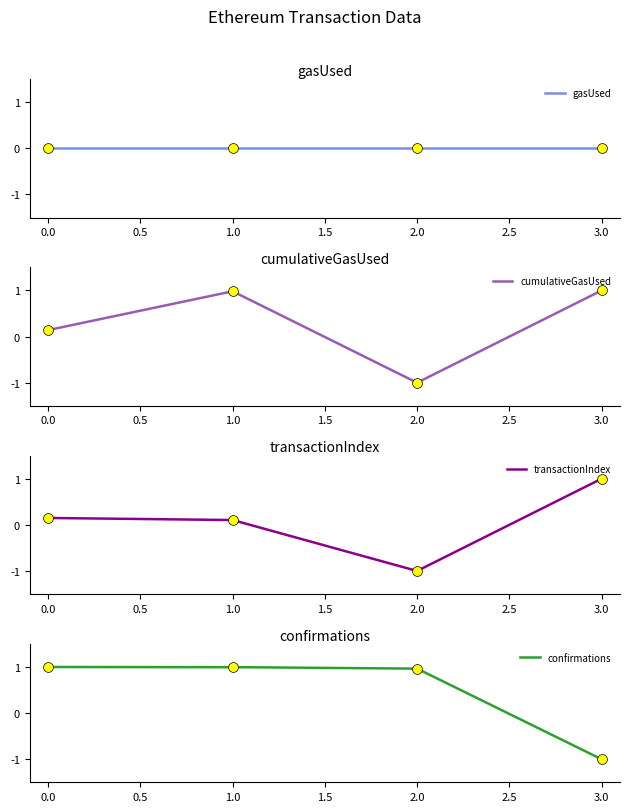

Which series contains the lowest Y value?

cumulativeGasUsed